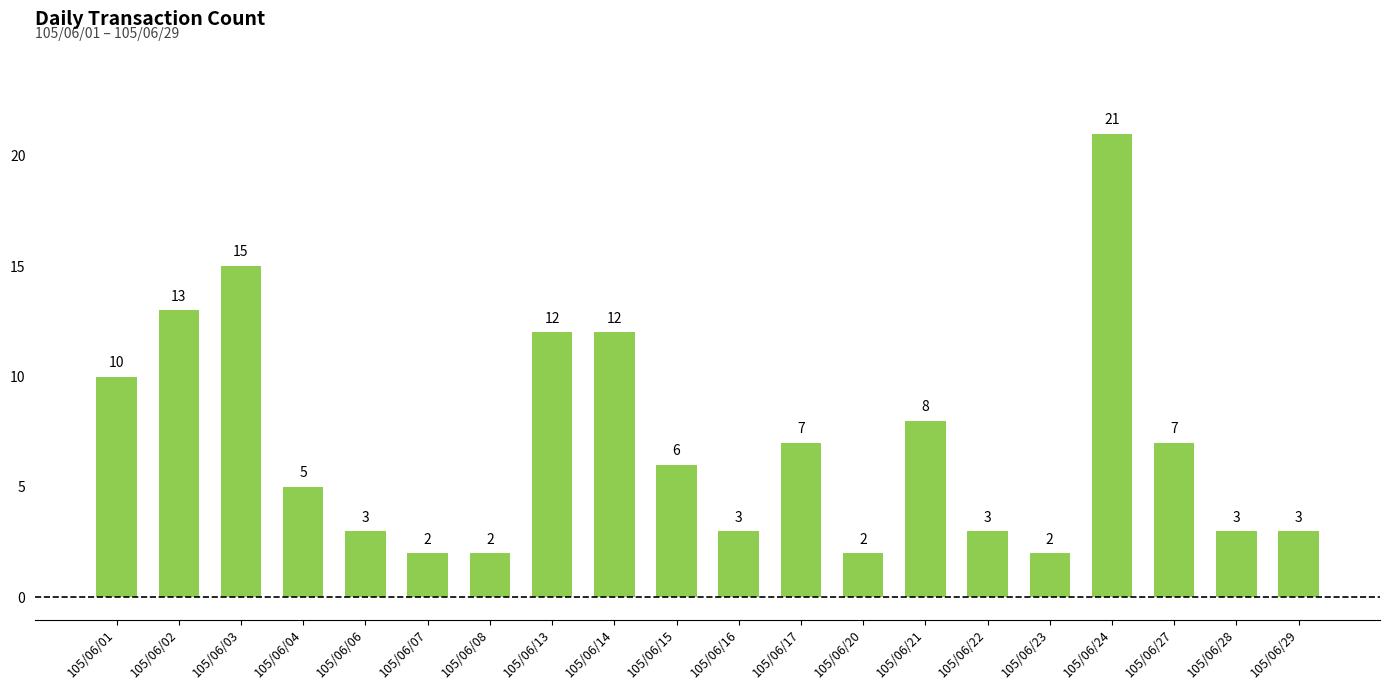

The chart shows a value of 7 at 105/06/14. True or false?

False